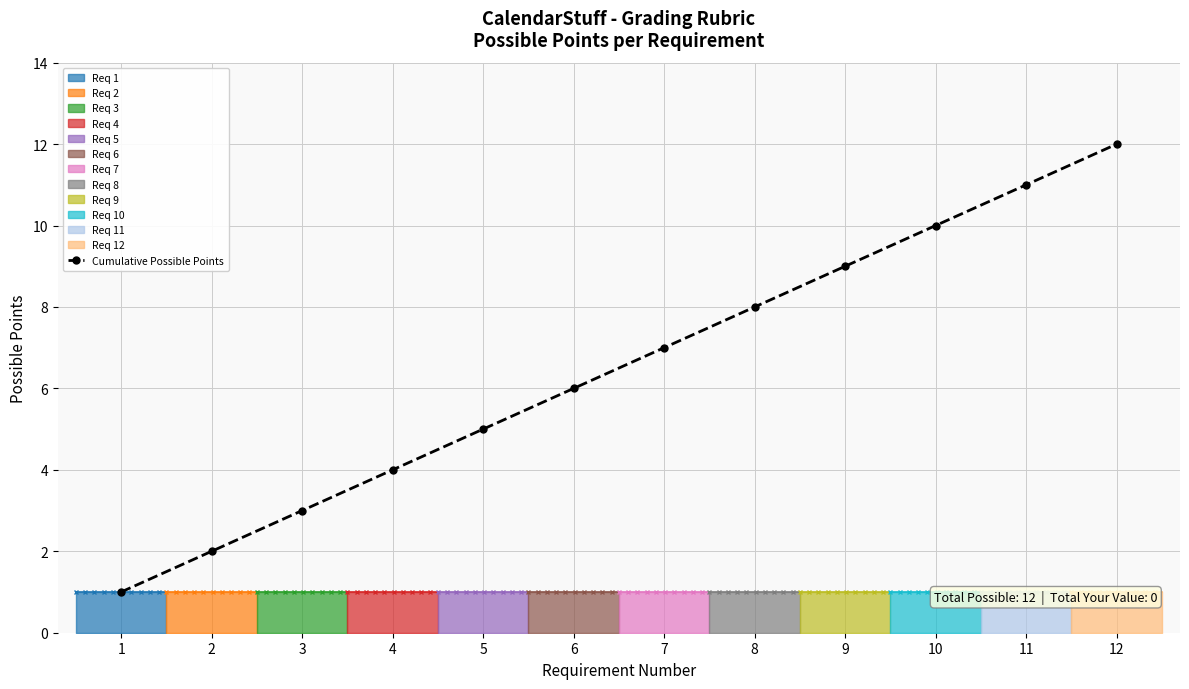

Reading right to left, transcribe all the data shown in this chart.

12=12	11=11	10=10	9=9	8=8	7=7	6=6	5=5	4=4	3=3	2=2	1=1